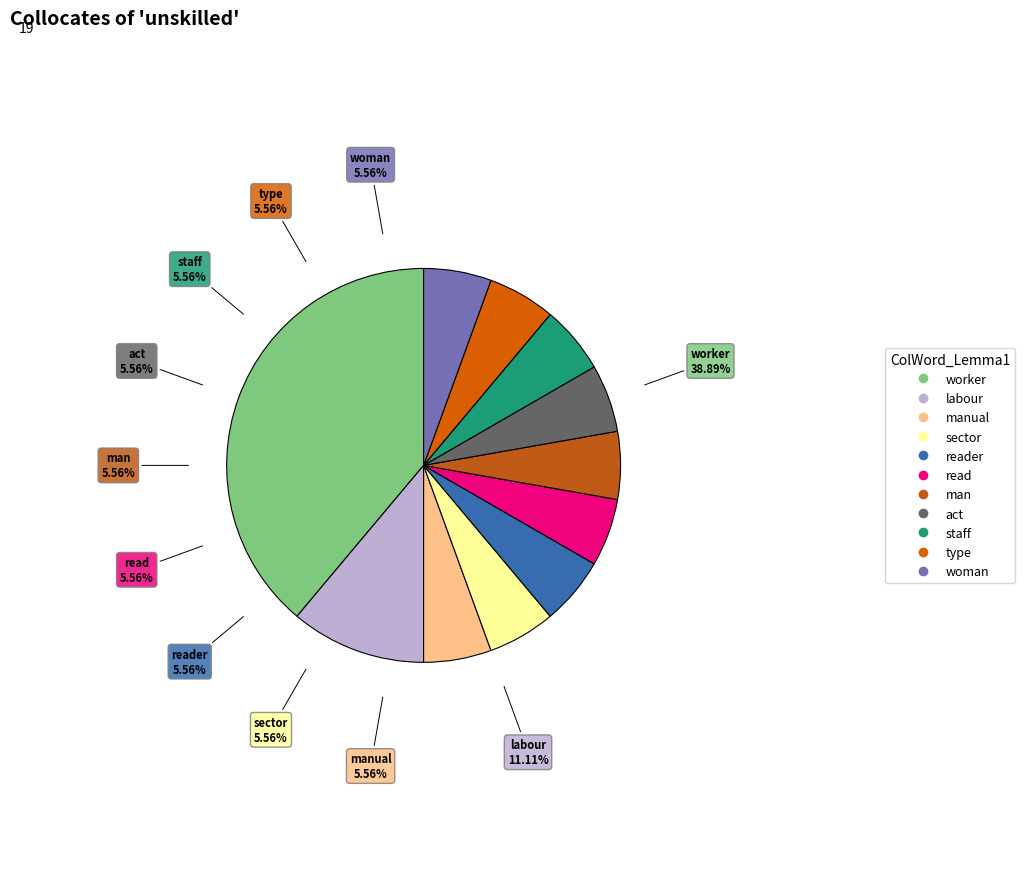

Does type account for over 50% of the chart?

No